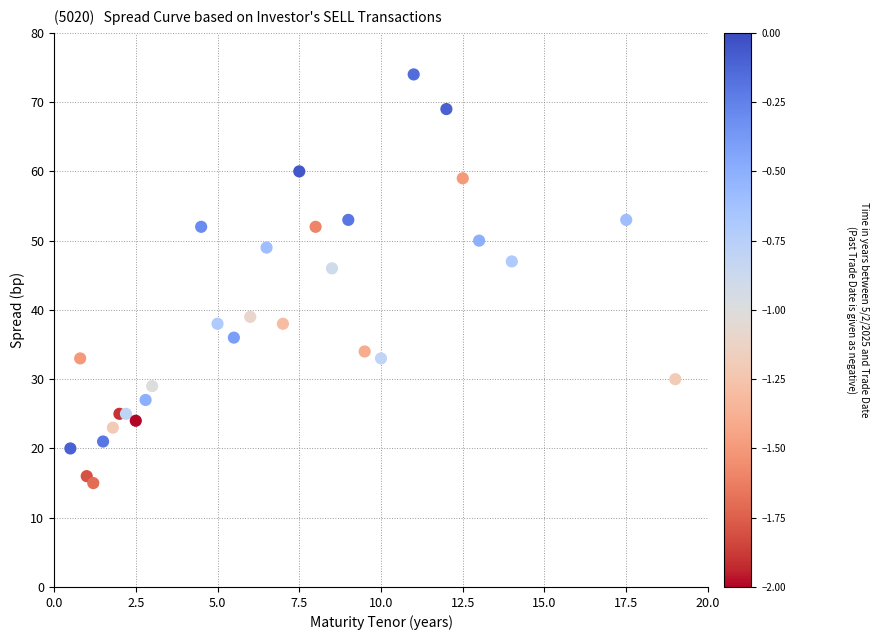

What Y value in the scatter plot is closest to 44?

46